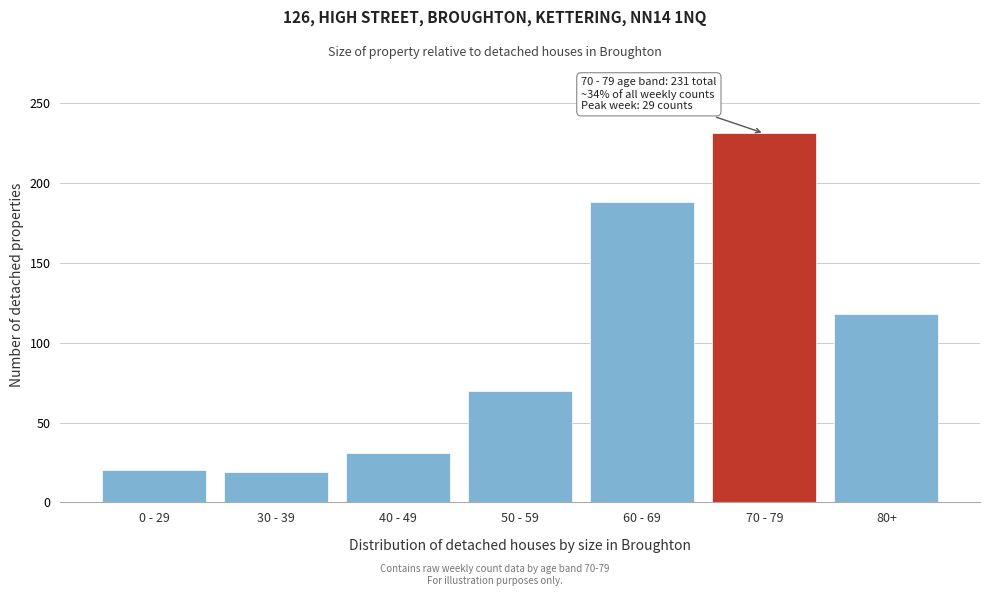

The value at 80+ is 44. True or false?

False